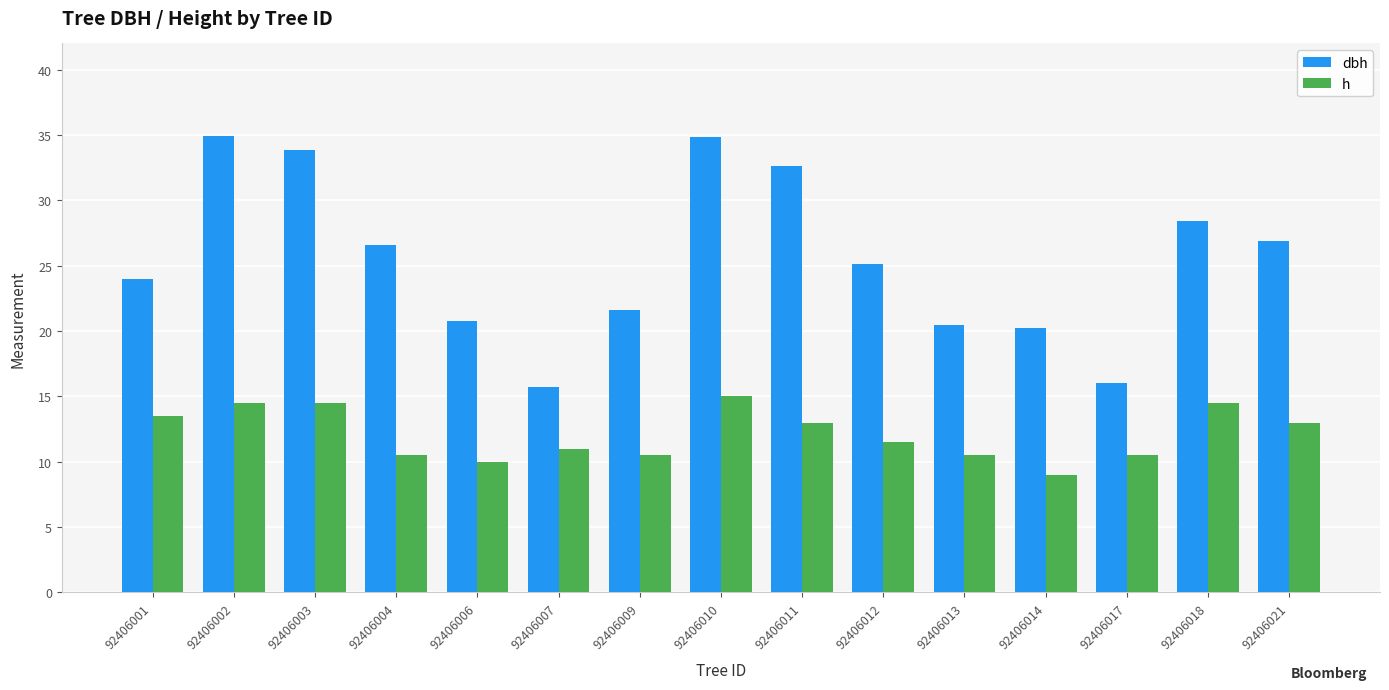

Rank the series at 92406001 from highest to lowest value.

dbh, h